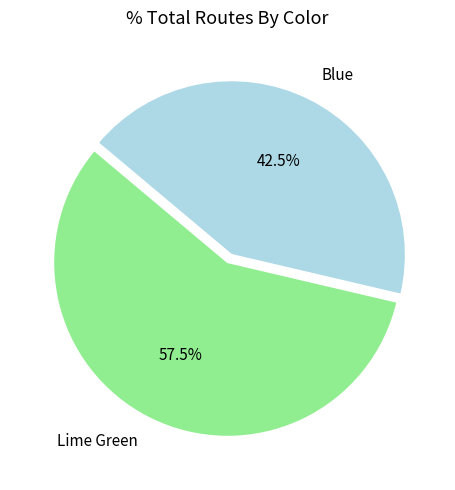

Rank the categories by value from lowest to highest.

Blue, Lime Green